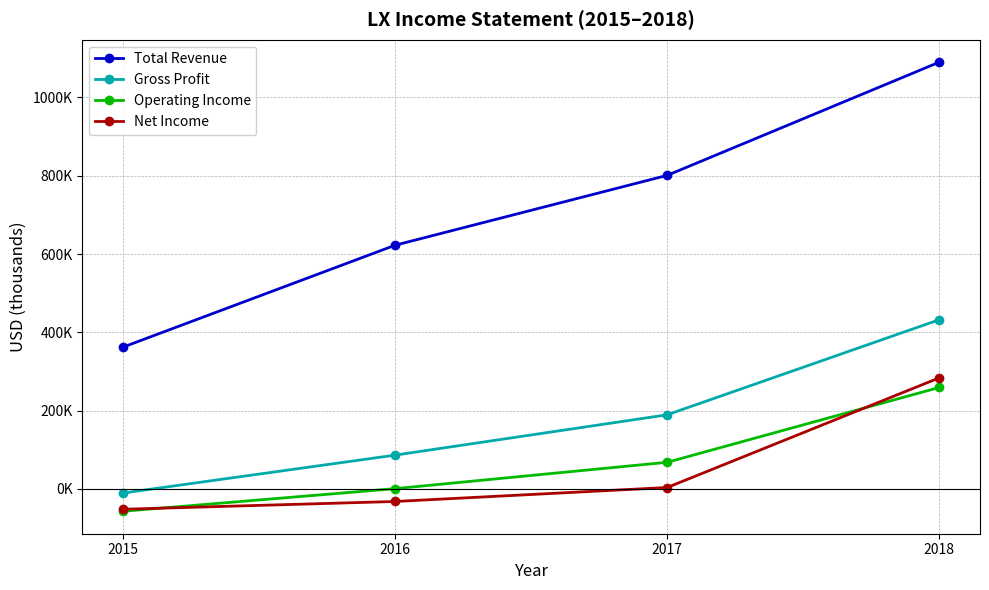

Which series has the largest range (max minus min)?

Total Revenue